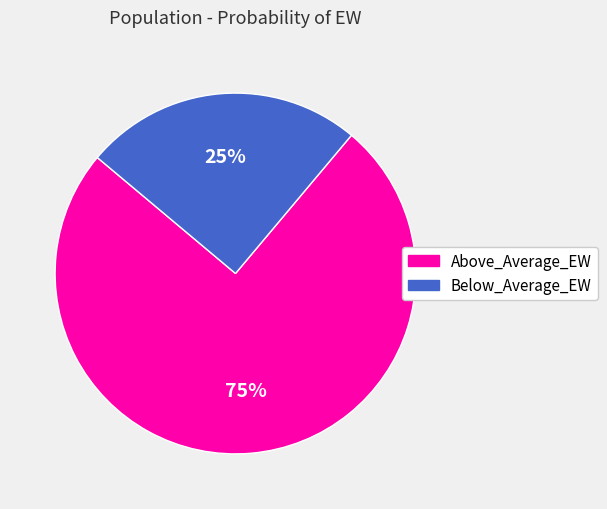

Which slice represents more than half of the pie?

Above_Average_EW